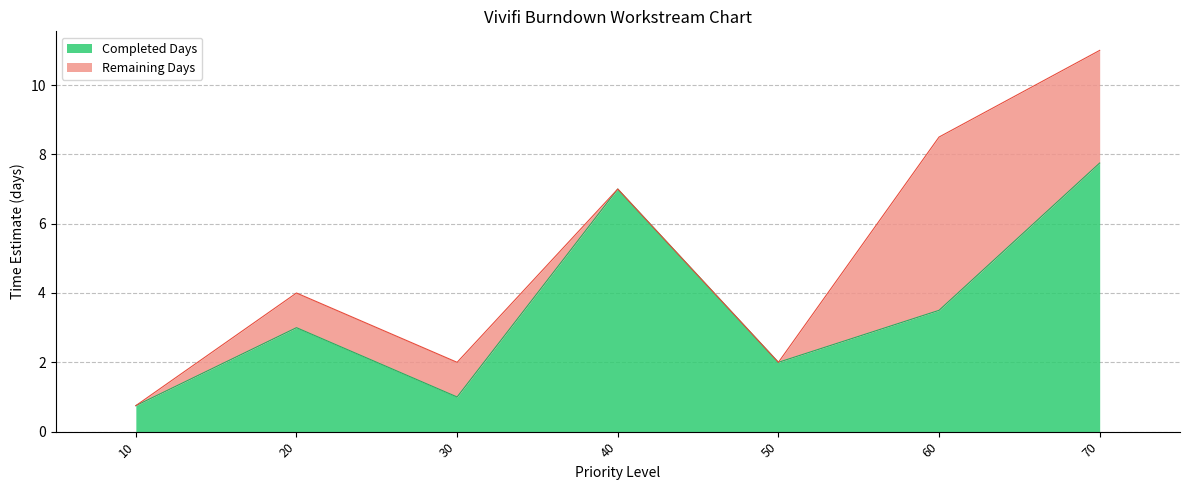

How many lines are shown in the chart?

2